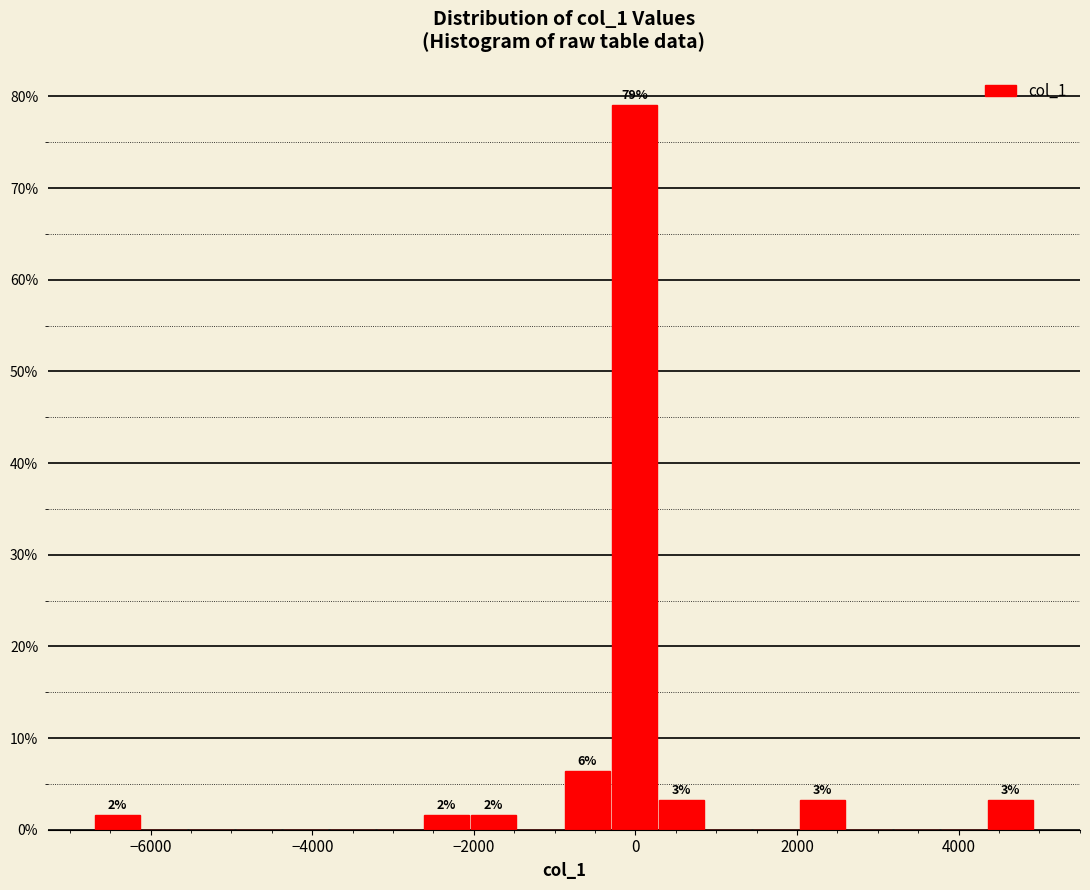

Around what value on the x-axis is the tallest bar? Give the approximate position of its centre, as read against the axis.

0